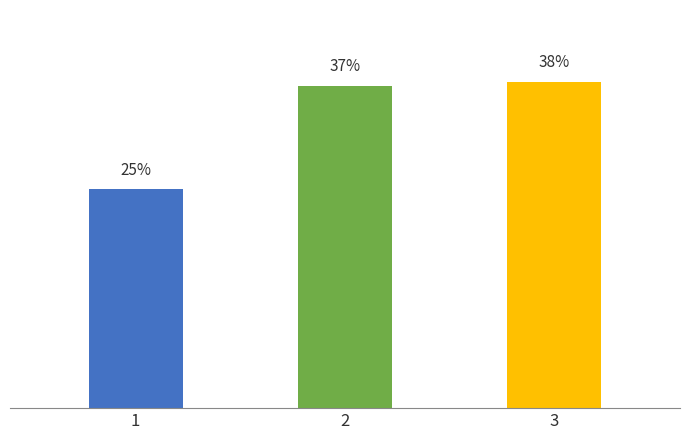

Rank the categories by value from lowest to highest.

1, 2, 3